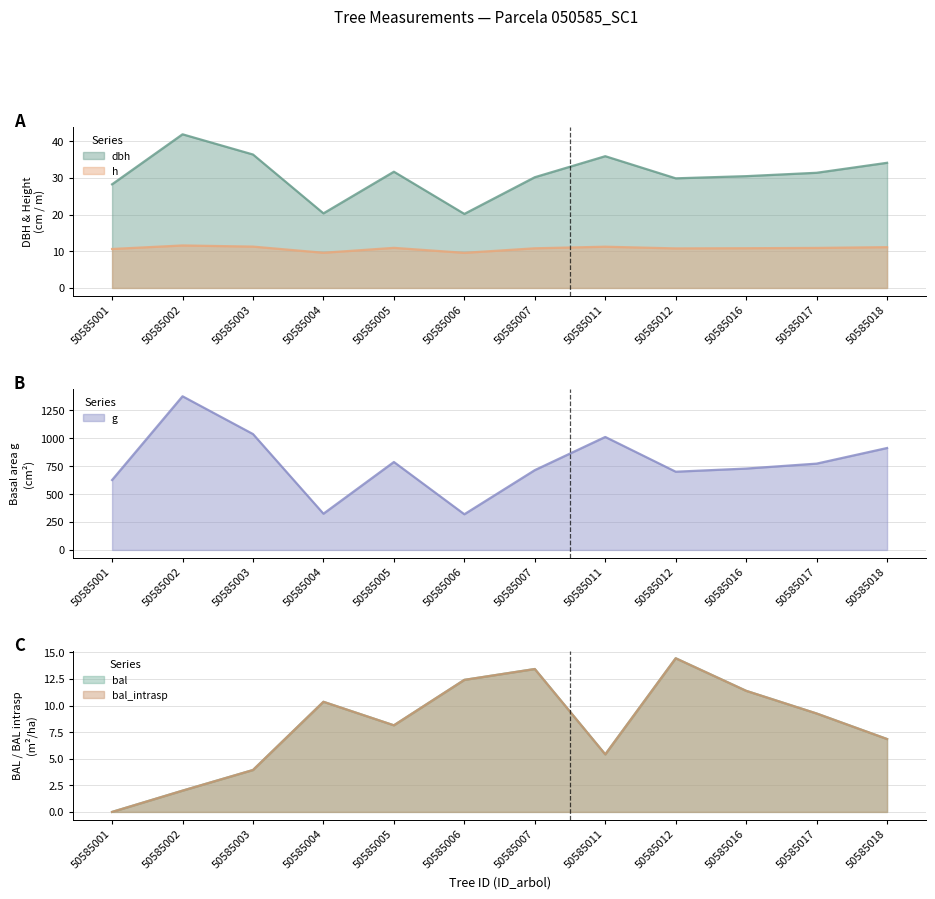

True or false: g has a value of 1012.7 at 50585011.

True